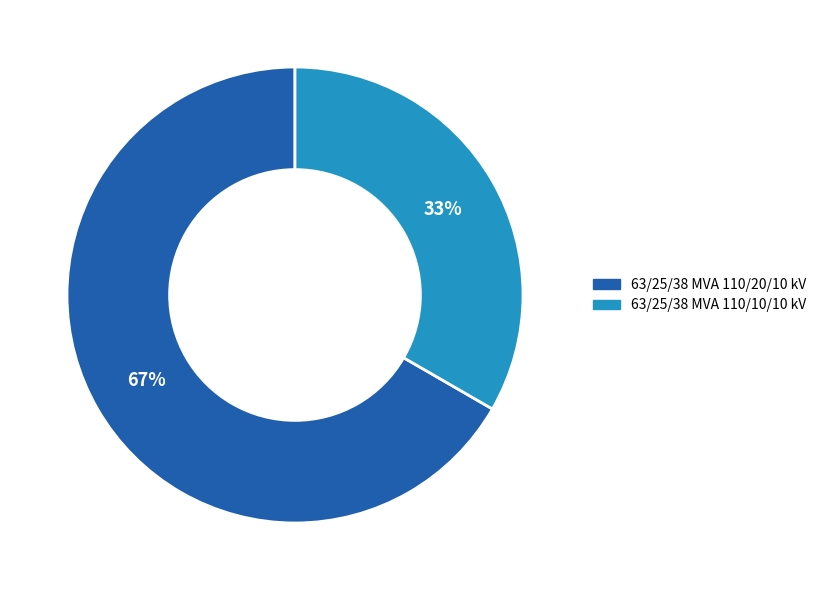

Combined, do 63/25/38 MVA 110/10/10 kV and 63/25/38 MVA 110/20/10 kV account for over 50%?

Yes